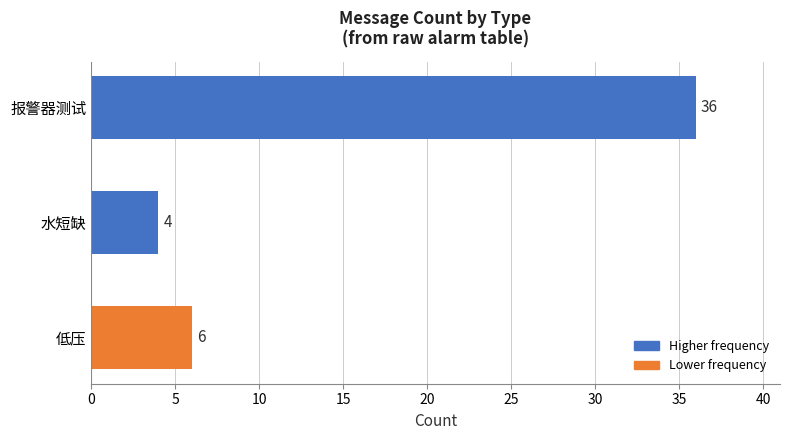

Reading top to bottom, extract all data points from this chart.

报警器测试=36	水短缺=4	低压=6